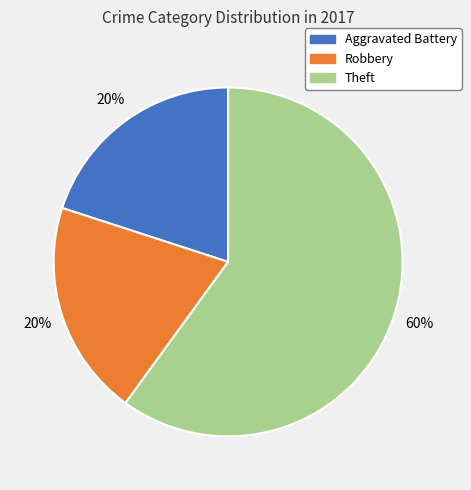

Which has a higher value, Aggravated Battery or Theft?

Theft